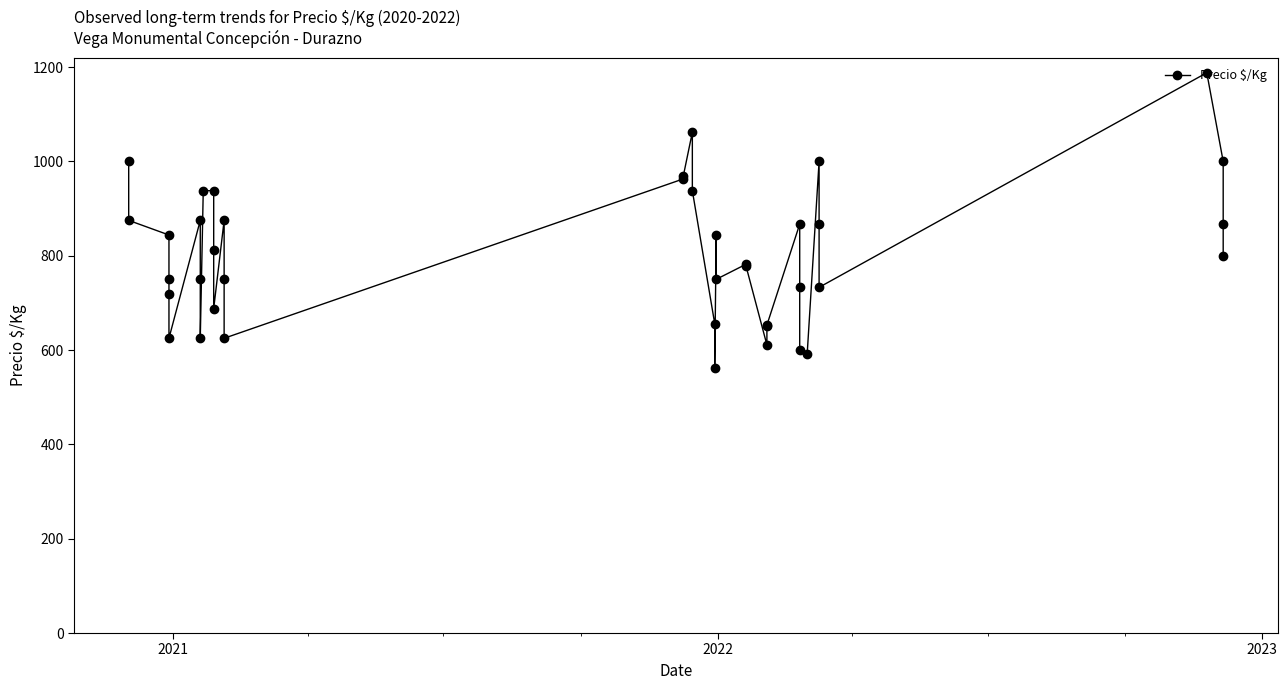

True or false: the data has more than 1 interior local peaks.

True